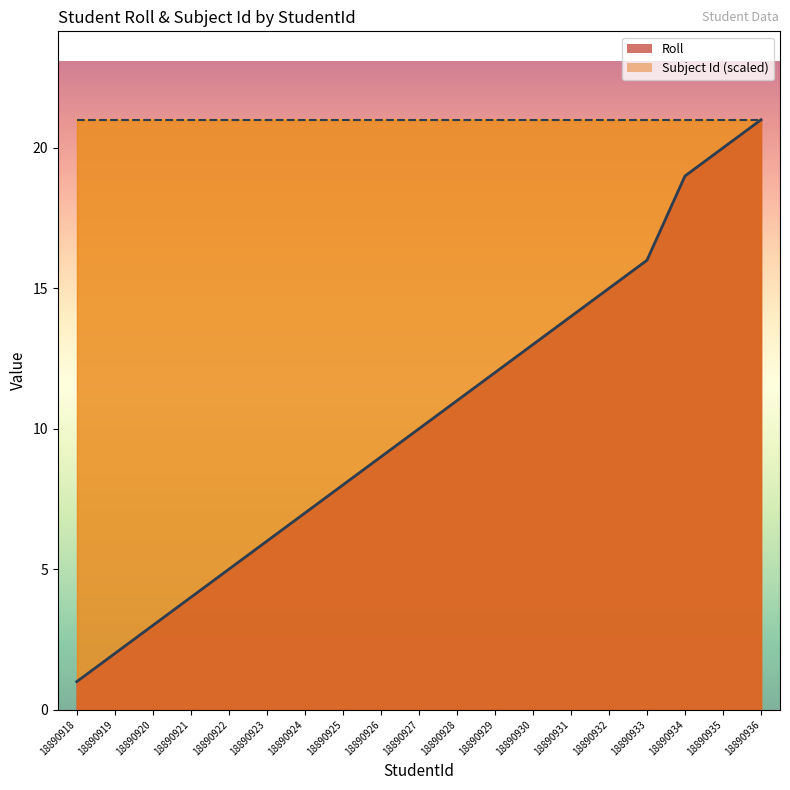

The value at 18890936 is 12. True or false?

False